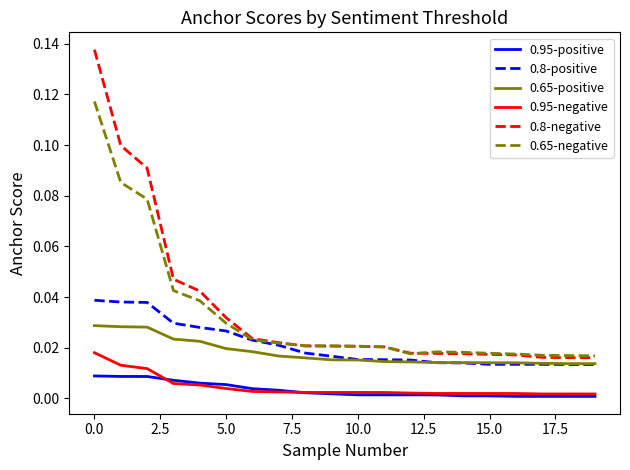

Which series has the widest spread of values?

0.8-negative